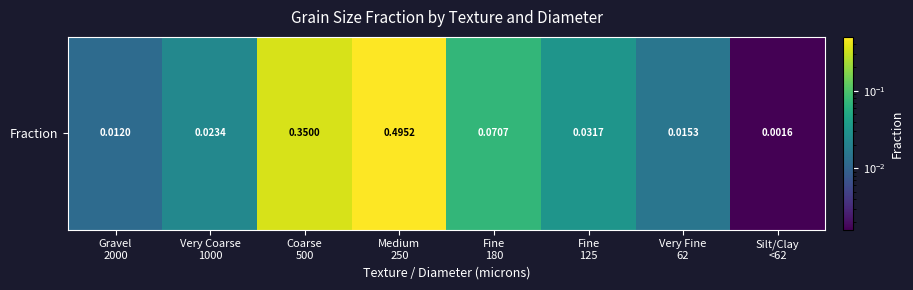

What is the difference between the second highest and minimum values?

0.3